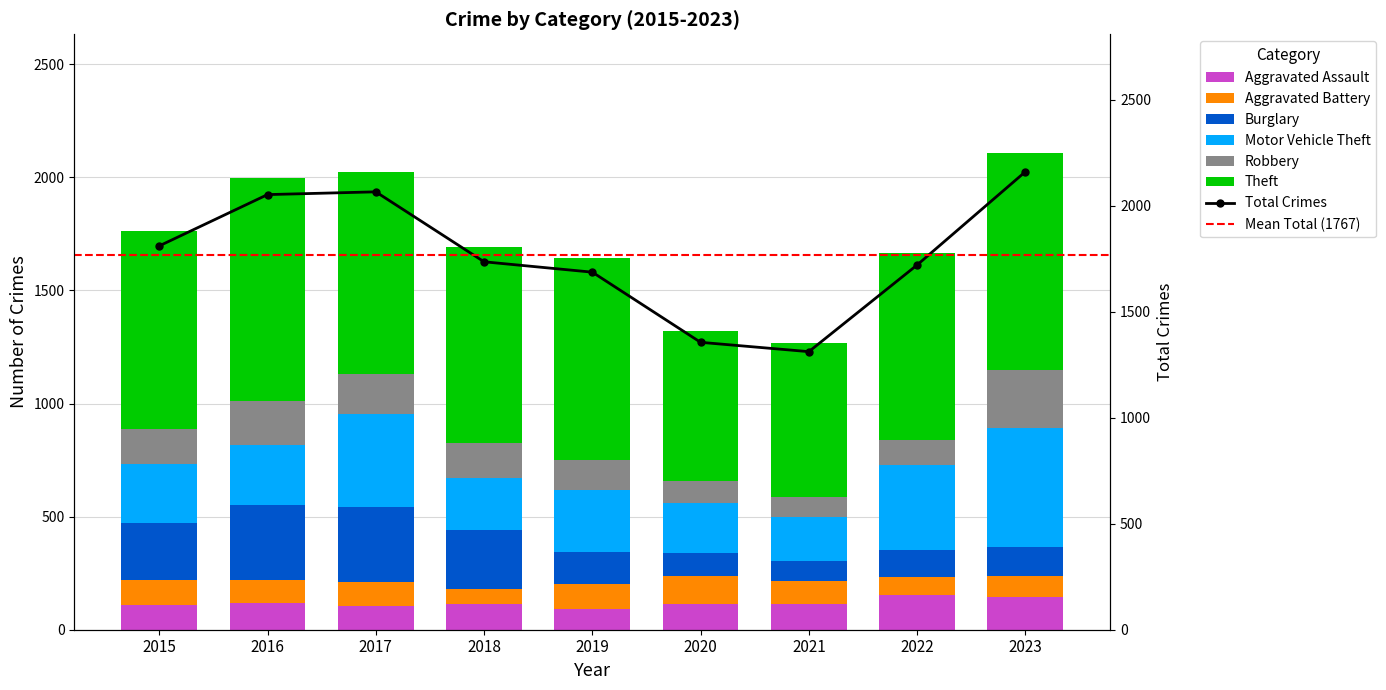

Where is Aggravated Battery nearest to the value 96?

2021